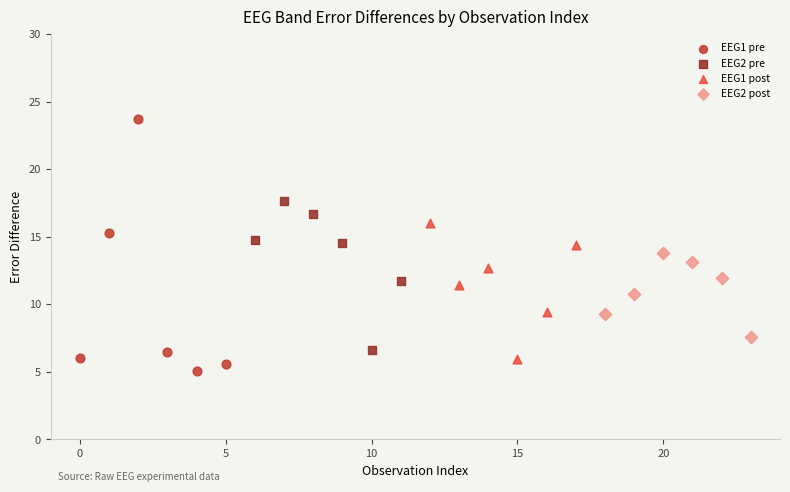

Which series has the largest Y range (max minus min)?

EEG1 pre